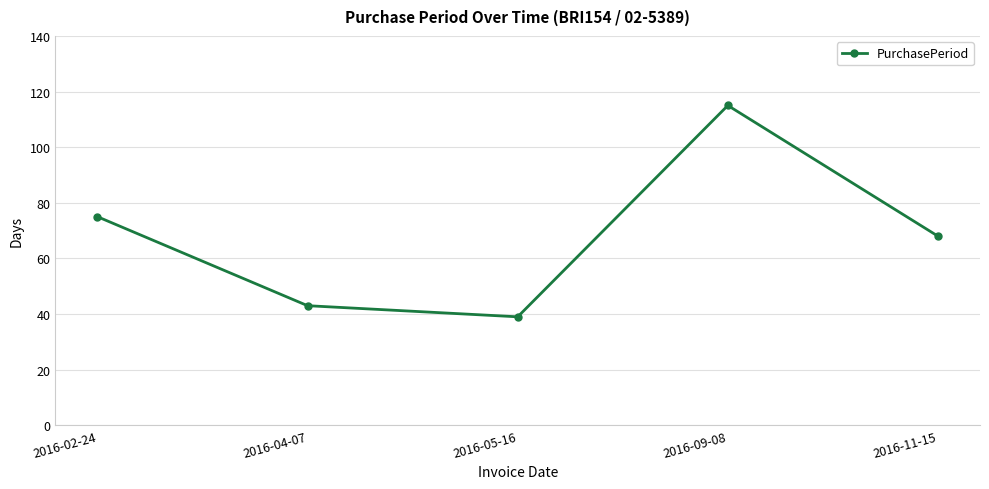

Reading left to right, extract all data points from this chart.

75	43	39	115	68